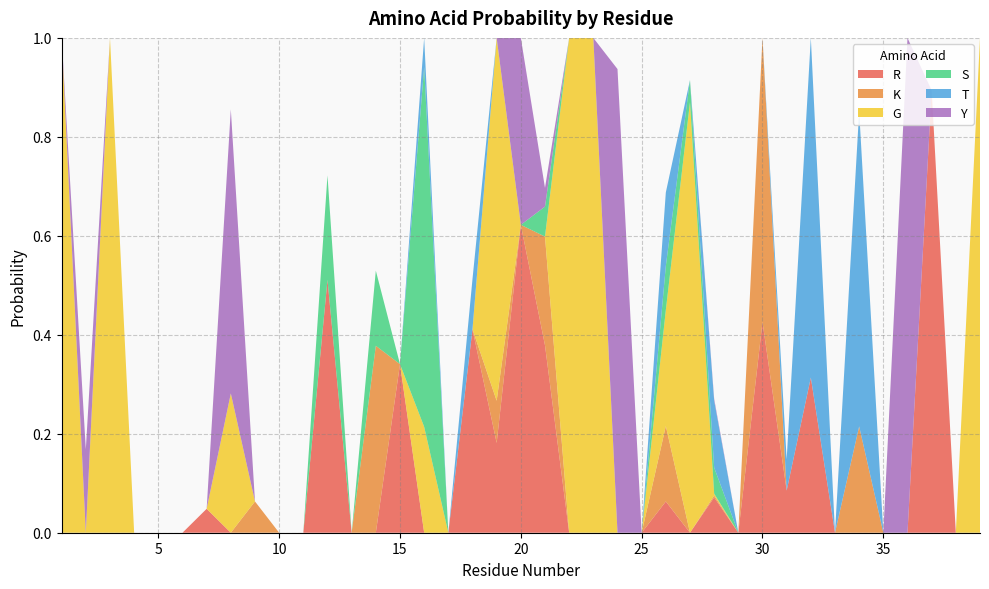

Reading left to right, extract all data points from this chart.

R: 0.0	0.0	0.0	0.0	0.0	0.0	0.0	0.0	0.0	0.0	0.0	0.5	0.0	0.0	0.3	0.0	0.0	0.4	0.2	0.6	0.4	0.0	0.0	0.0	0.0	0.1	0.0	0.1	0.0	0.4	0.1	0.3	0.0	0.0	0.0	0.0	0.9	0.0	0.0
K: 0.0	0.0	0.0	0.0	0.0	0.0	0.0	0.0	0.1	0.0	0.0	0.0	0.0	0.4	0.0	0.0	0.0	0.0	0.1	0.0	0.2	0.0	0.0	0.0	0.0	0.2	0.0	0.0	0.0	0.6	0.0	0.0	0.0	0.2	0.0	0.0	0.0	0.0	0.0
G: 1.0	0.0	1.0	0.0	0.0	0.0	0.0	0.3	0.0	0.0	0.0	0.0	0.0	0.0	0.0	0.2	0.0	0.0	0.7	0.0	0.0	1.0	1.0	0.0	0.0	0.2	0.9	0.0	0.0	0.0	0.0	0.0	0.0	0.0	0.0	0.0	0.0	0.0	1.0
S: 0.0	0.0	0.0	0.0	0.0	0.0	0.0	0.0	0.0	0.0	0.0	0.2	0.0	0.2	0.0	0.7	0.0	0.0	0.0	0.0	0.1	0.0	0.0	0.0	0.0	0.1	0.0	0.1	0.0	0.0	0.0	0.0	0.0	0.0	0.0	0.0	0.0	0.0	0.0
T: 0.0	0.0	0.0	0.0	0.0	0.0	0.0	0.0	0.0	0.0	0.0	0.0	0.0	0.0	0.0	0.1	0.0	0.1	0.0	0.0	0.0	0.0	0.0	0.0	0.0	0.1	0.0	0.1	0.0	0.0	0.1	0.7	0.0	0.6	0.0	0.0	0.0	0.0	0.0
Y: 0.0	0.2	0.0	0.0	0.0	0.0	0.0	0.6	0.0	0.0	0.0	0.0	0.0	0.0	0.0	0.0	0.0	0.0	0.0	0.4	0.0	0.0	0.0	0.9	0.0	0.0	0.0	0.0	0.0	0.0	0.0	0.0	0.0	0.0	0.0	1.0	0.0	0.0	0.0